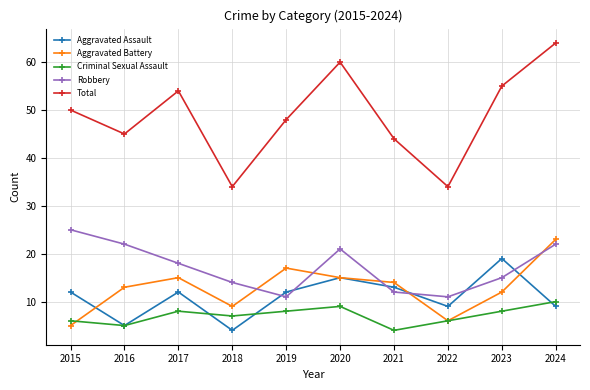

True or false: Total and Robbery cross at least once.

False